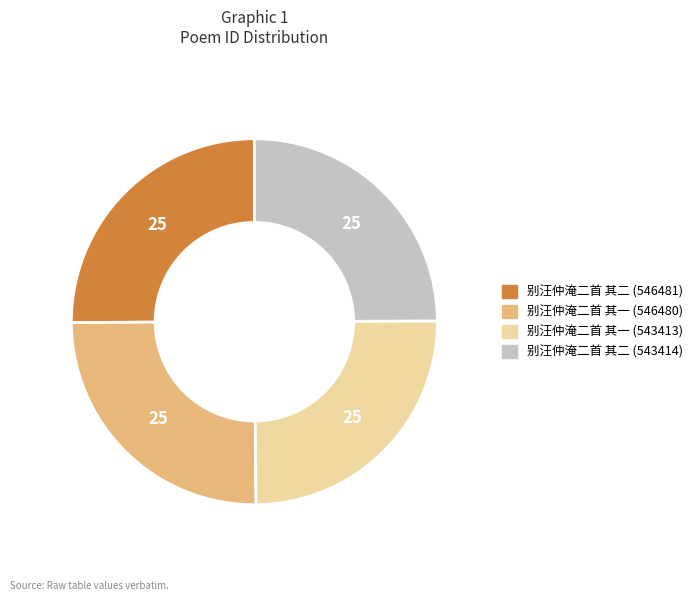

Count the number of slices in the pie.

4